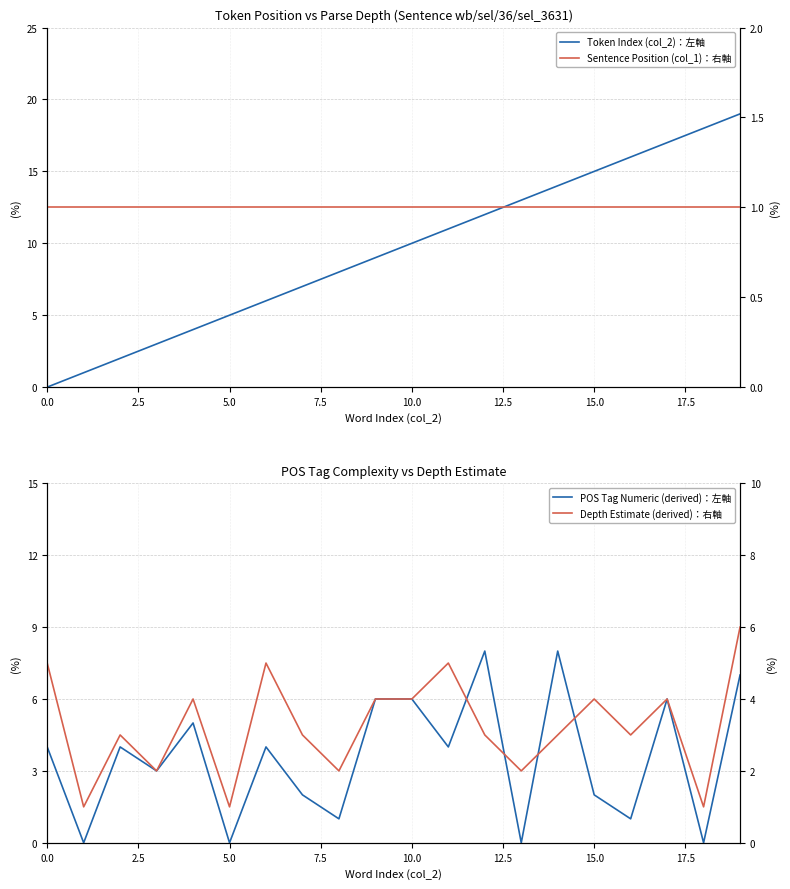

How many lines are shown in the chart?

4